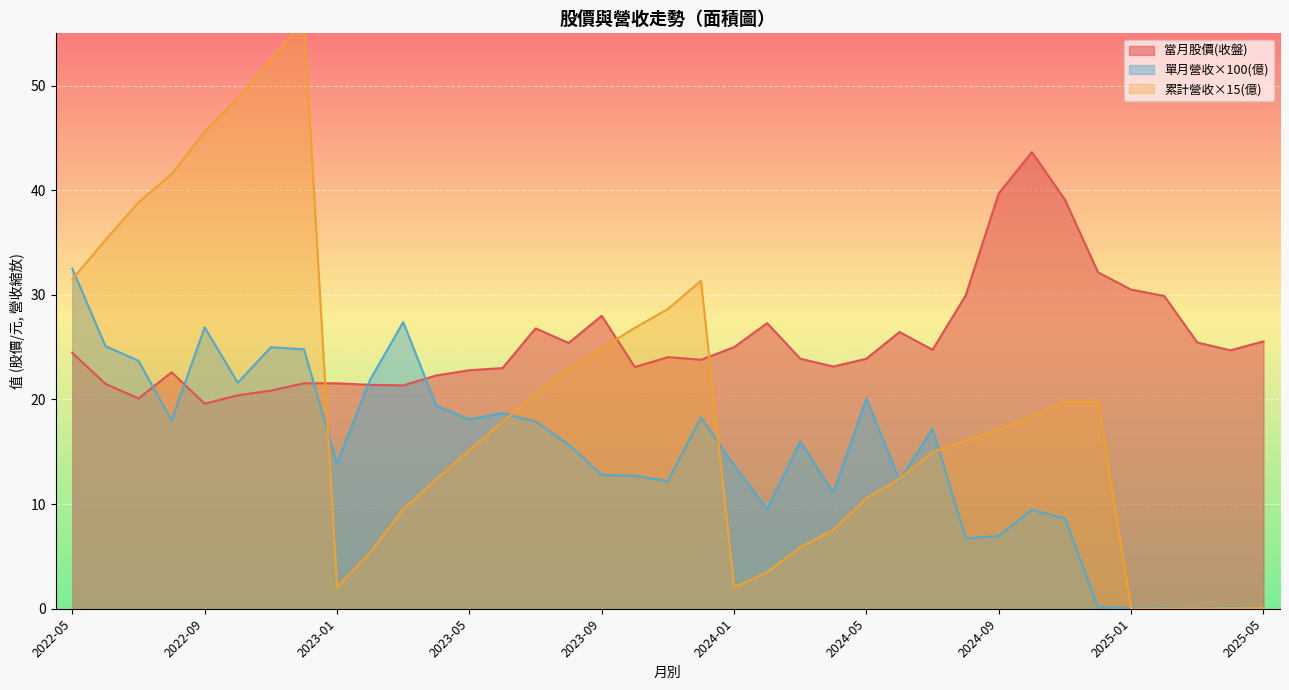

Which category has the lowest value in the 當月股價(收盤) series?

2022-09